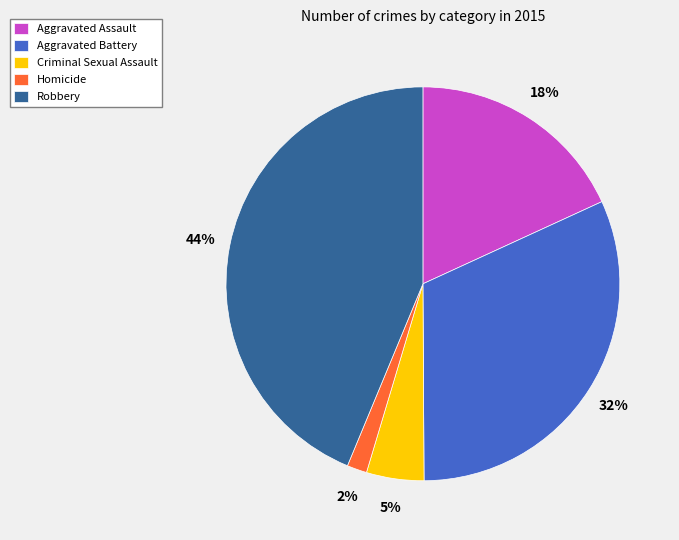

To the nearest percent, what percentage of the pie is Criminal Sexual Assault?

5%